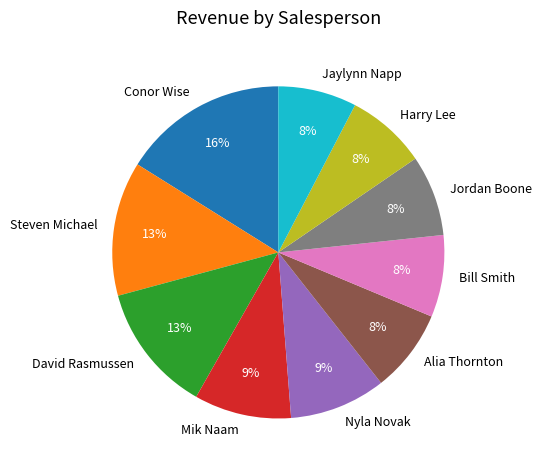

Count the number of slices in the pie.

10